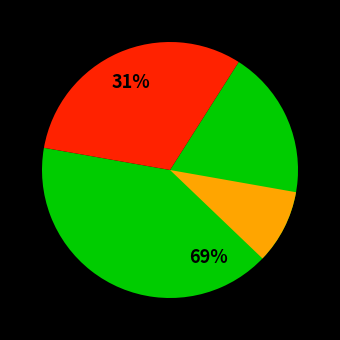

True or false: 吴山县·潇洒吴山县 accounts for 61% of the total.

False